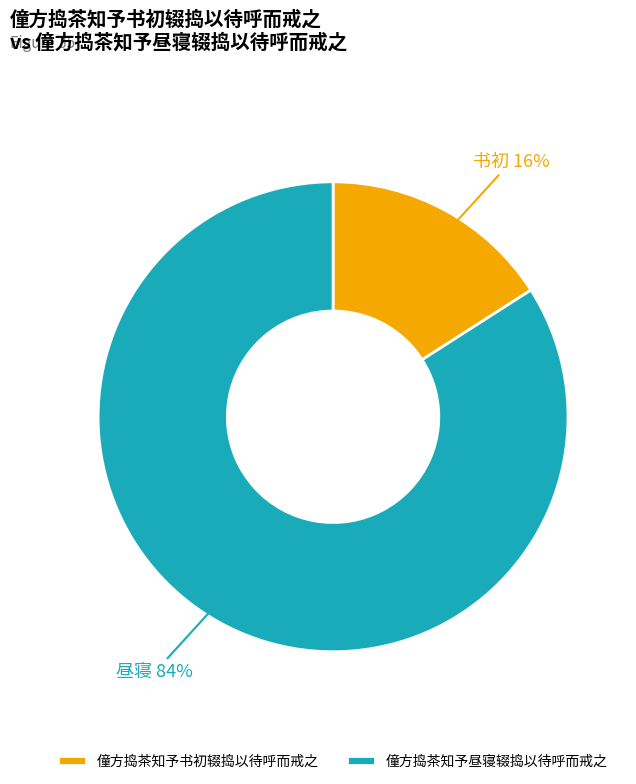

Which has a higher value, 僮方捣茶知予昼寝辍捣以待呼而戒之 or 僮方捣茶知予书初辍捣以待呼而戒之?

僮方捣茶知予昼寝辍捣以待呼而戒之